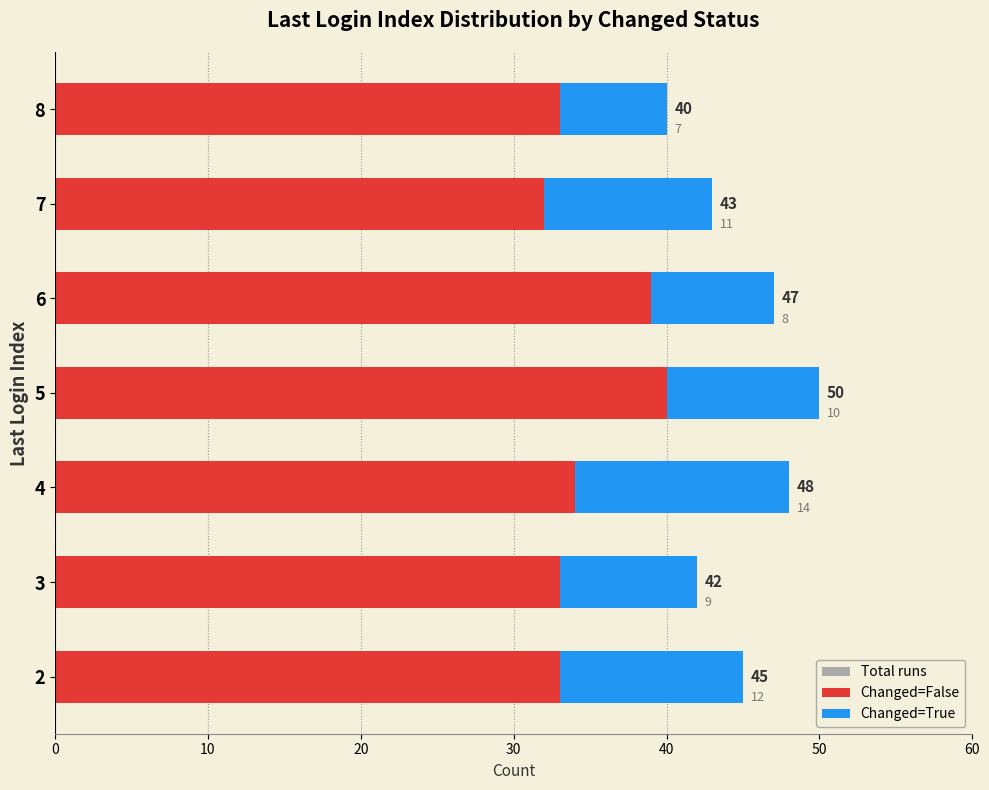

Count the number of data series in this chart.

3